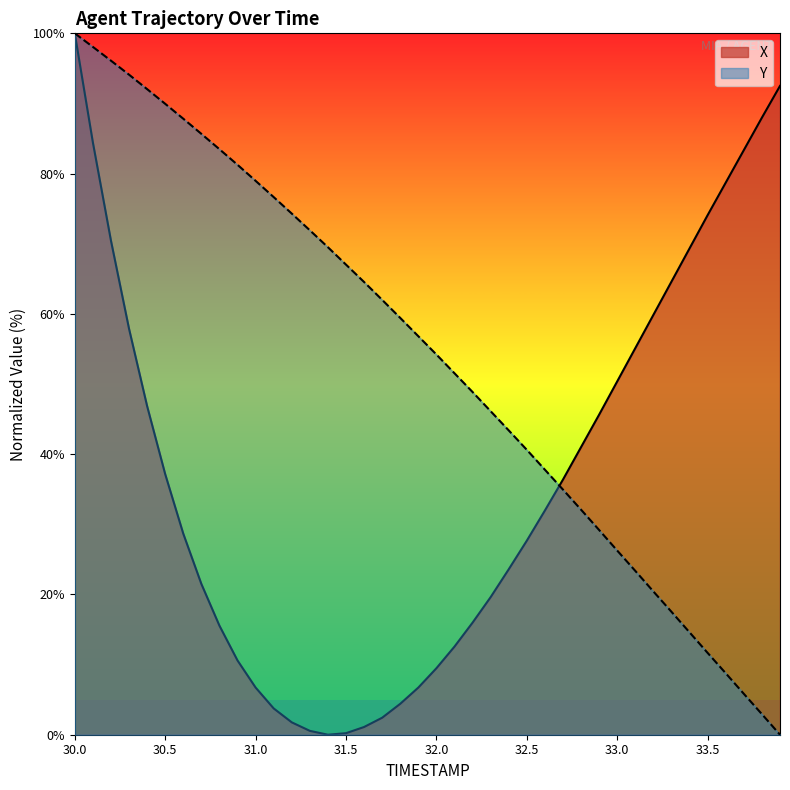

Reading left to right, what are all the values shown in this chart?

X: 30.0=100.0	30.1=84.5	30.2=70.5	30.3=57.9	30.4=46.9	30.5=37.2	30.6=28.7	30.7=21.5	30.8=15.5	30.9=10.6	31.0=6.7	31.1=3.7	31.2=1.8	31.3=0.6	31.4=0.0	31.5=0.2	31.6=1.1	31.7=2.4	31.8=4.4	31.9=6.7	32.0=9.5	32.1=12.6	32.2=16.0	32.3=19.6	32.4=23.6	32.5=27.7	32.6=32.0	32.7=36.4	32.8=41.0	32.9=45.6	33.0=50.4	33.1=55.1	33.2=59.9	33.3=64.6	33.4=69.3	33.5=74.1	33.6=78.7	33.7=83.4	33.8=88.0	33.9=92.5
Y: 30.0=100.0	30.1=98.1	30.2=96.1	30.3=94.1	30.4=92.0	30.5=90.0	30.6=87.8	30.7=85.7	30.8=83.5	30.9=81.3	31.0=79.0	31.1=76.7	31.2=74.3	31.3=71.9	31.4=69.5	31.5=67.0	31.6=64.5	31.7=62.0	31.8=59.4	31.9=56.8	32.0=54.2	32.1=51.5	32.2=48.9	32.3=46.1	32.4=43.4	32.5=40.6	32.6=37.8	32.7=34.9	32.8=32.1	32.9=29.2	33.0=26.2	33.1=23.3	33.2=20.4	33.3=17.5	33.4=14.6	33.5=11.7	33.6=8.8	33.7=5.8	33.8=2.9	33.9=0.0